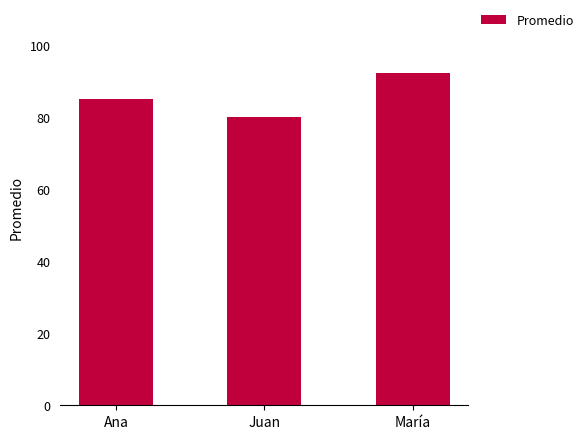

What value does the data have at María?

92.3